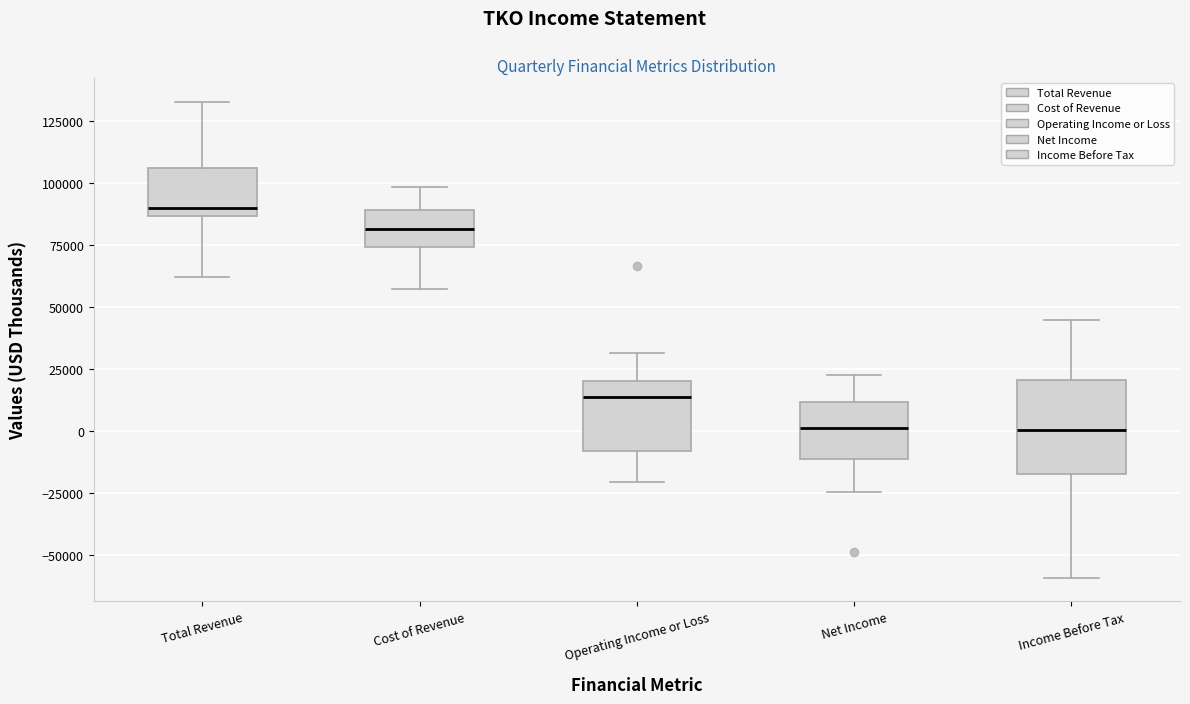

Reading left to right, read every box against the y-axis: the position of its median line, the range the box covers, and the ends of its whiskers. The values are not printed on the chart, so give them approximately, as read against the axis.

Total Revenue: median 90000, box 85000 to 105000, whiskers 60000 to 135000
Cost of Revenue: median 80000, box 75000 to 90000, whiskers 55000 to 100000
Operating Income or Loss: median 15000, box -10000 to 20000, whiskers -20000 to 30000
Net Income: median 0, box -10000 to 10000, whiskers -25000 to 25000
Income Before Tax: median 0, box -15000 to 20000, whiskers -60000 to 45000